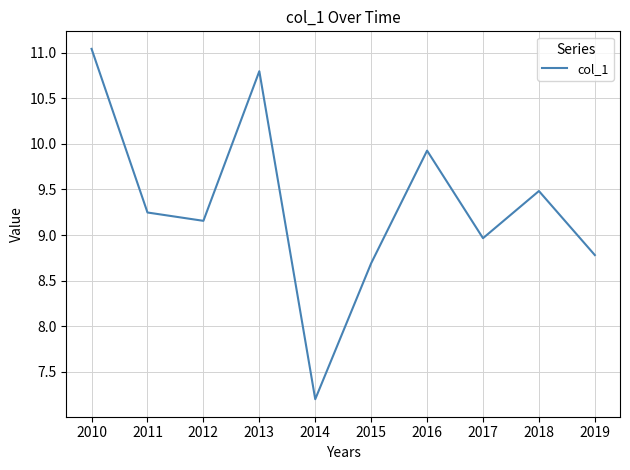

Which has a higher value, 2013 or 2014?

2013